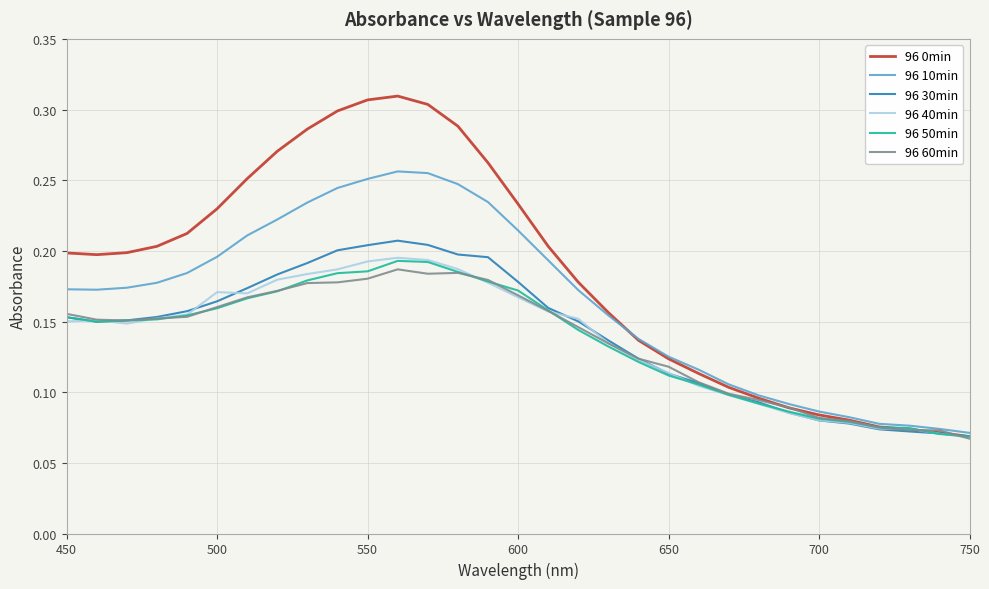

Which series has the largest total across all categories?

96 0min